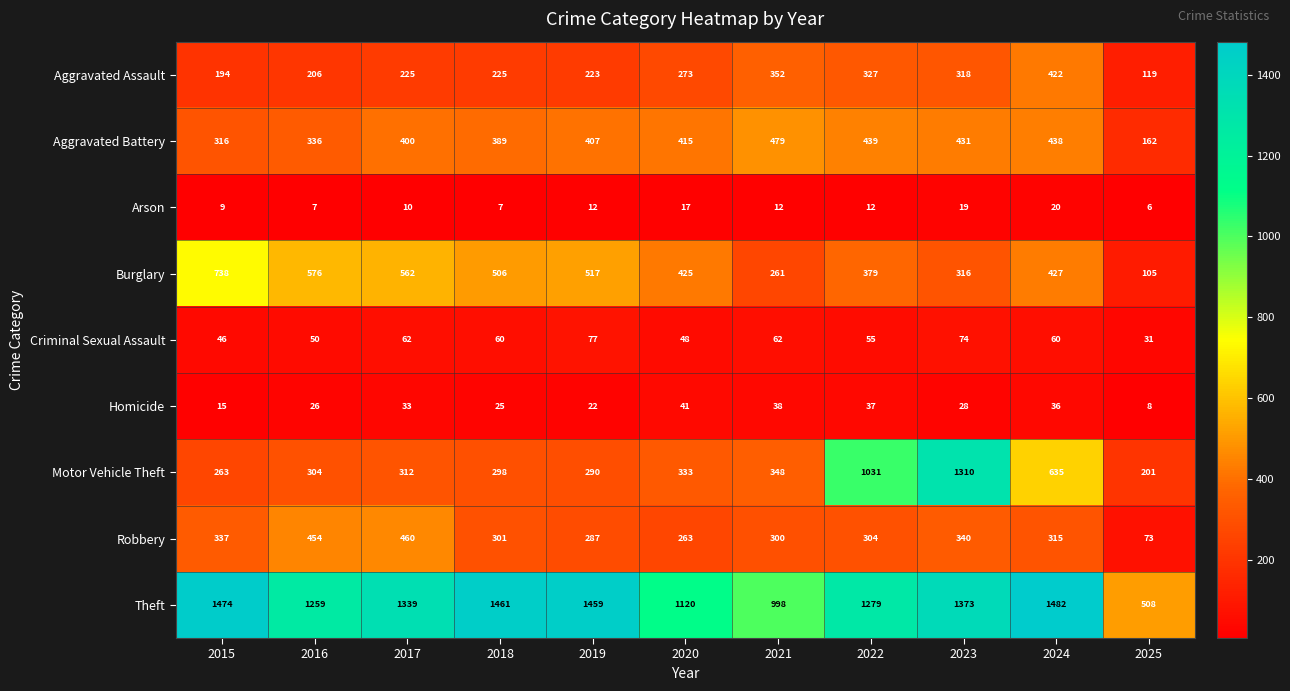

The Criminal Sexual Assault series shows 19 at 2022. True or false?

False